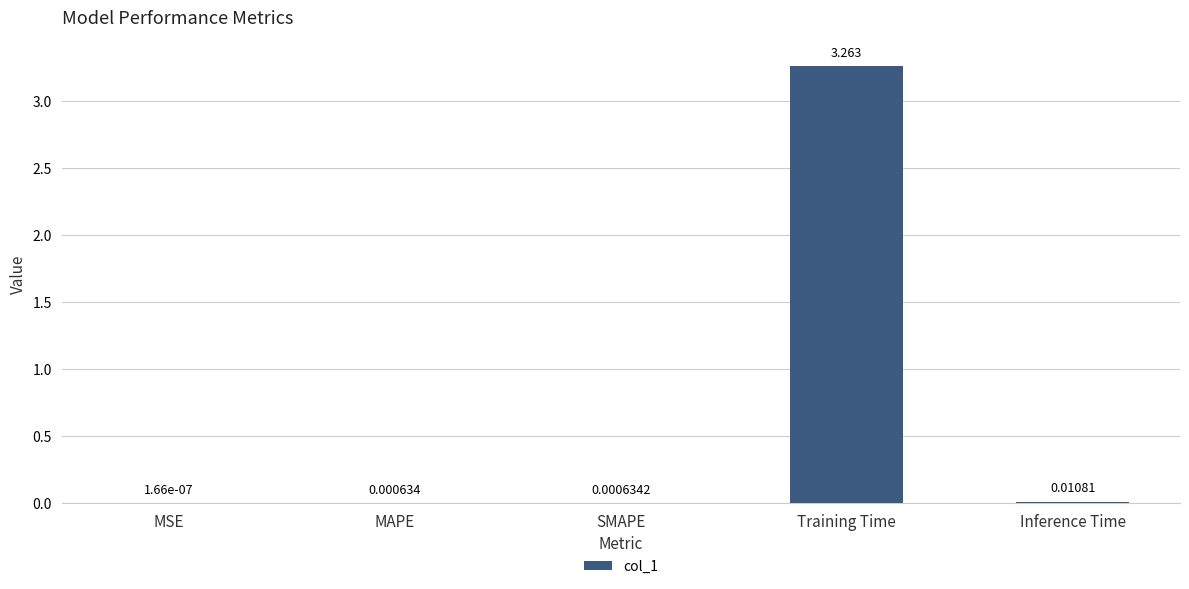

Are the bars horizontal?

No